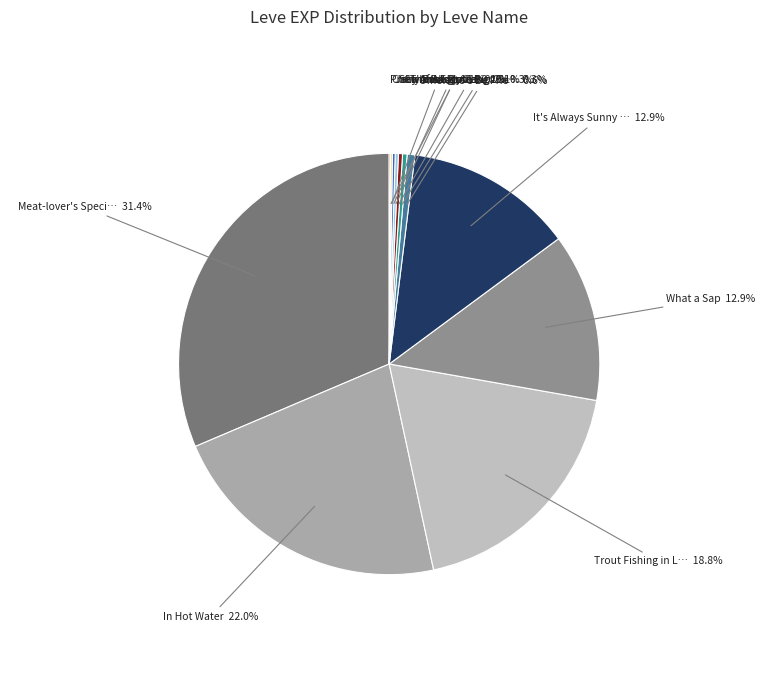

To the nearest percent, what is the difference between the largest and smallest slice percentages?

31%